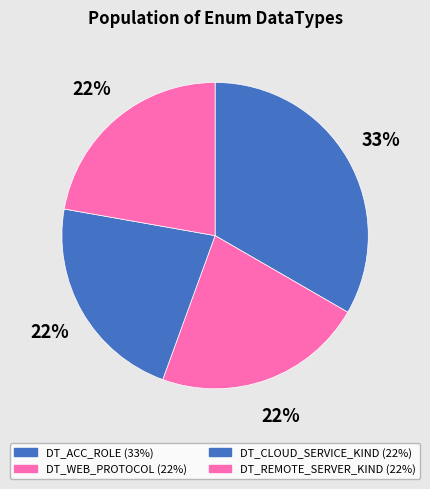

Is there a majority slice in this chart?

No